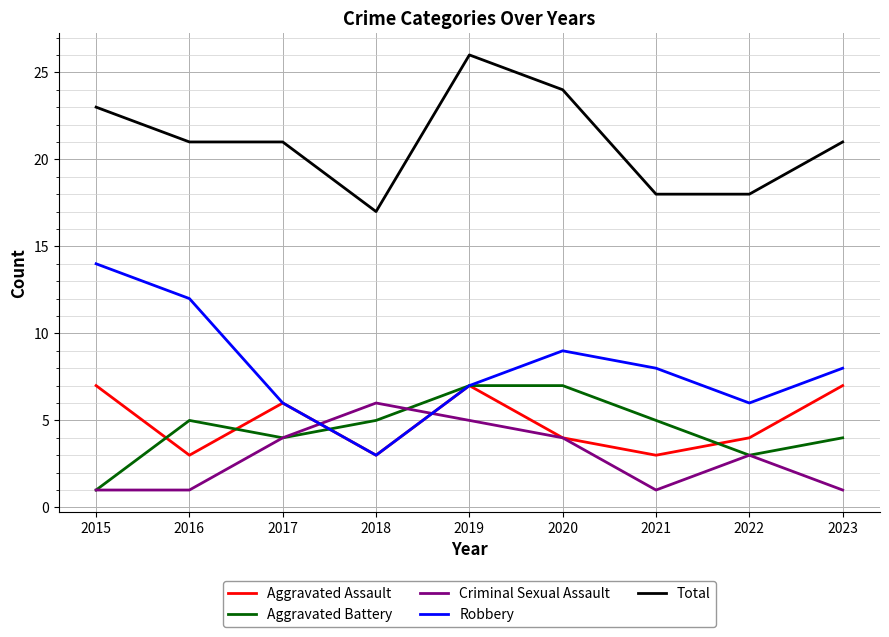

At which label does Total reach its minimum?

2018